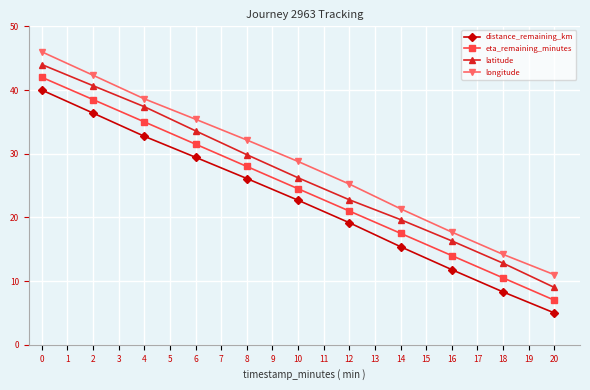

Reading left to right, what are all the values shown in this chart?

distance_remaining_km: 40.0	36.4	32.7	29.4	26.1	22.7	19.2	15.4	11.8	8.3	5.0
eta_remaining_minutes: 42.0	38.5	35.0	31.5	28.0	24.5	21.0	17.5	14.0	10.5	7.0
latitude: 44.0	40.7	37.4	33.6	29.8	26.2	22.8	19.7	16.3	12.8	9.0
longitude: 46.0	42.3	38.6	35.4	32.2	28.8	25.2	21.3	17.7	14.2	11.0